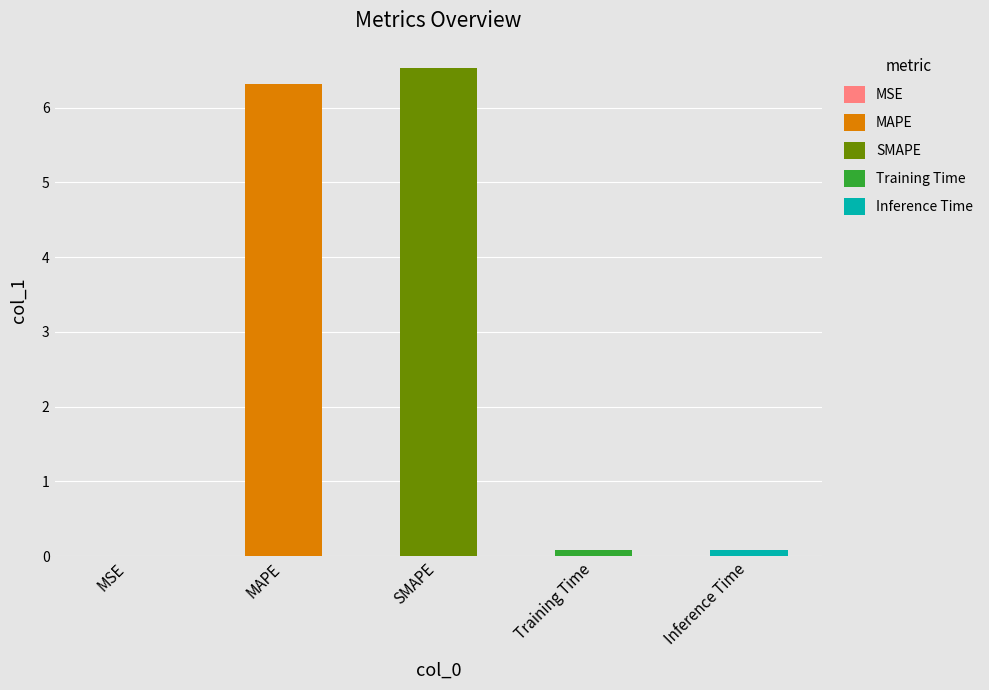

What is the average value?

2.6